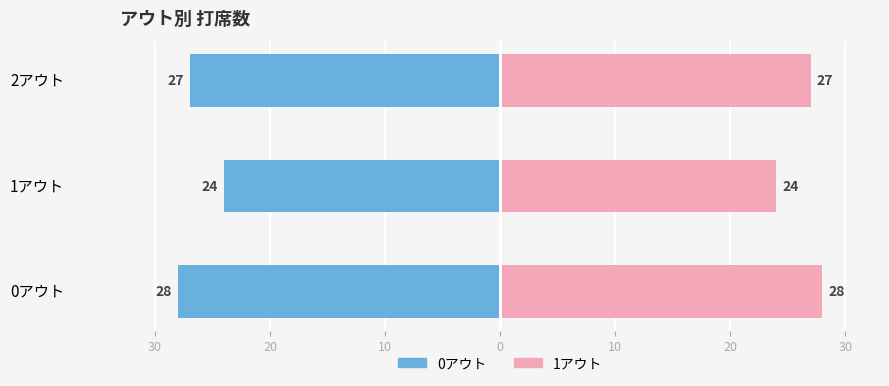

What is the average value of the 0アウト側 series?

-26